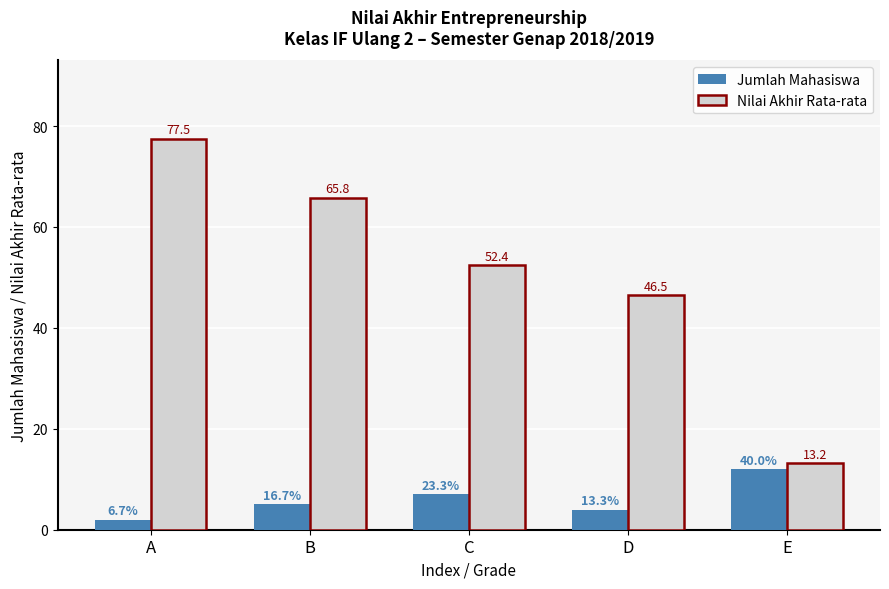

What is the lowest value of the Jumlah Mahasiswa series?

2.0